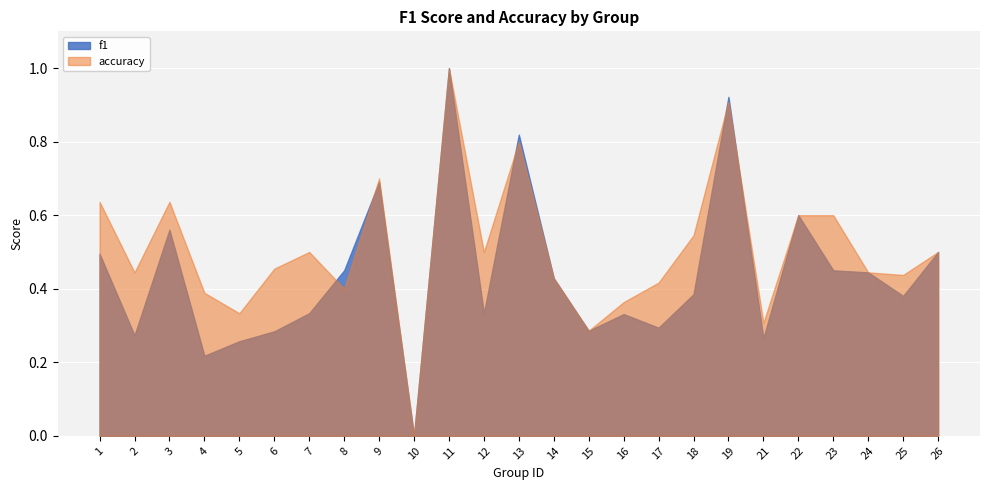

At which category is the sum across all series the highest?

11